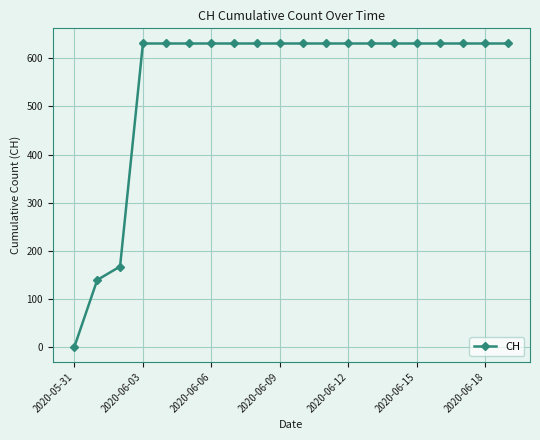

Reading right to left, what are all the values shown in this chart?

631	631	631	631	631	631	631	631	631	631	631	631	631	631	631	631	631	167	139	0